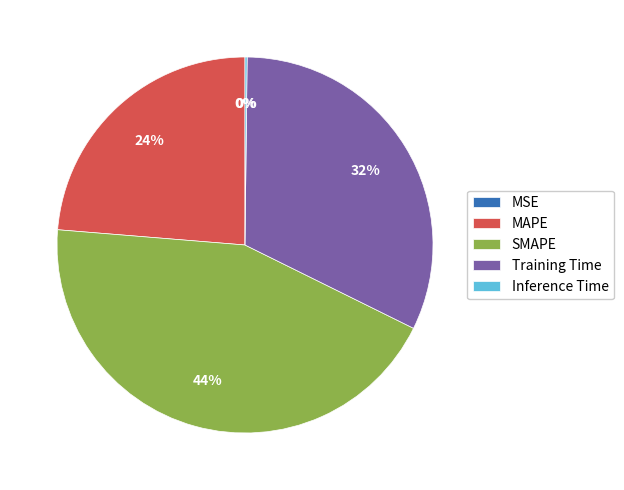

Is there a majority slice in this chart?

No